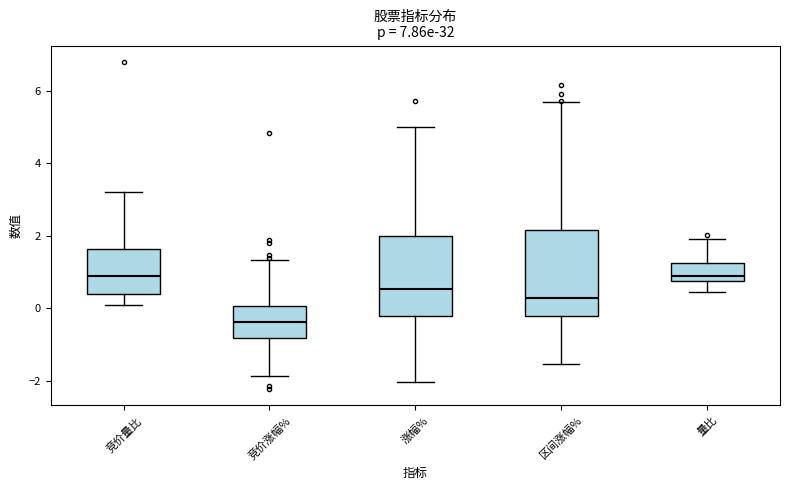

Which box's median line is the lowest?

竞价涨幅%